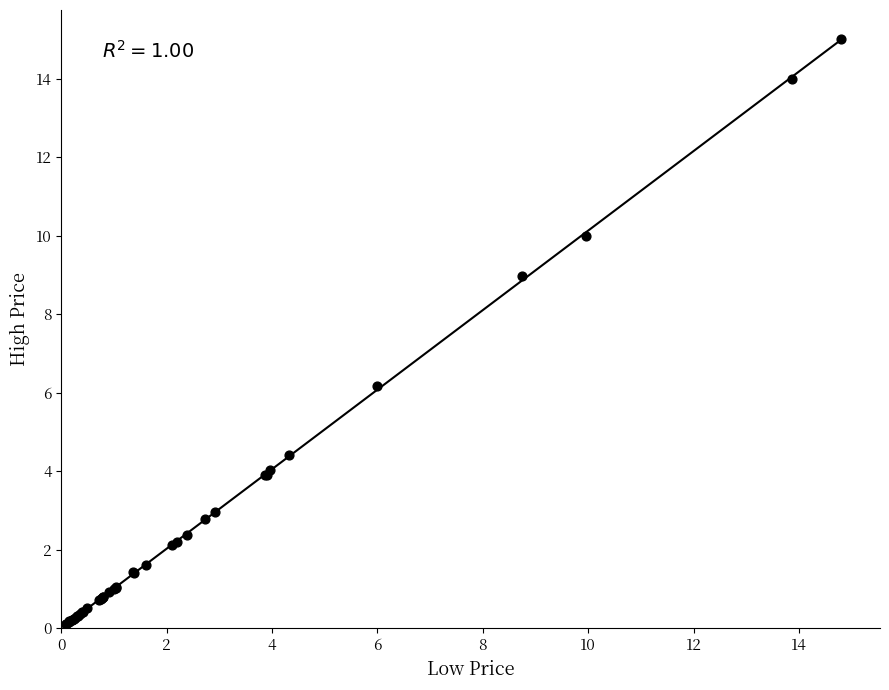

What Y value in the scatter plot is closest to 7?

6.2